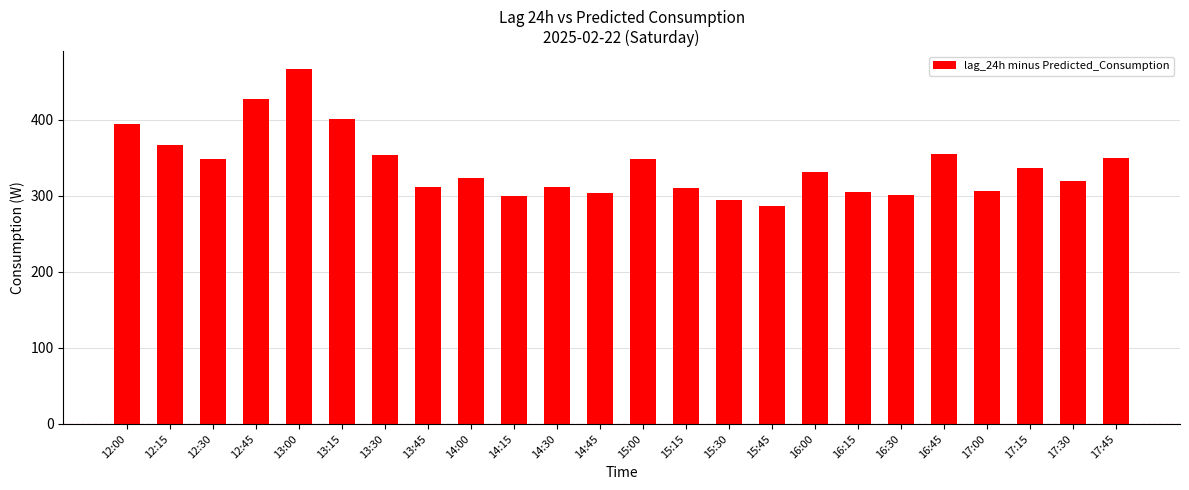

How many categories are shown in the chart?

24